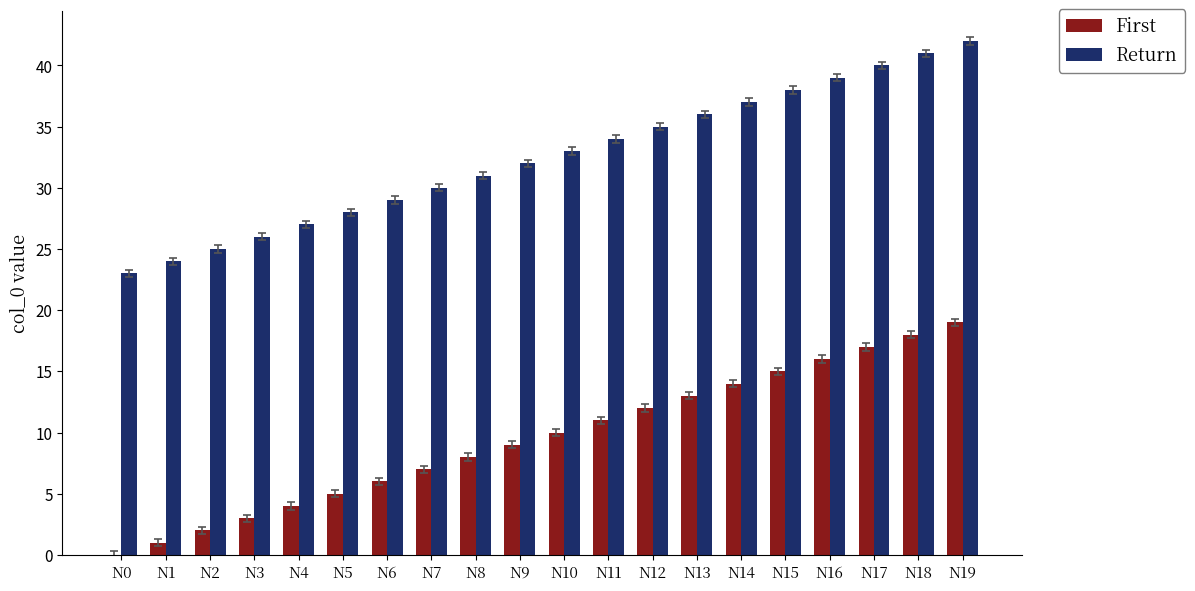

What is the sum of all First values?

190